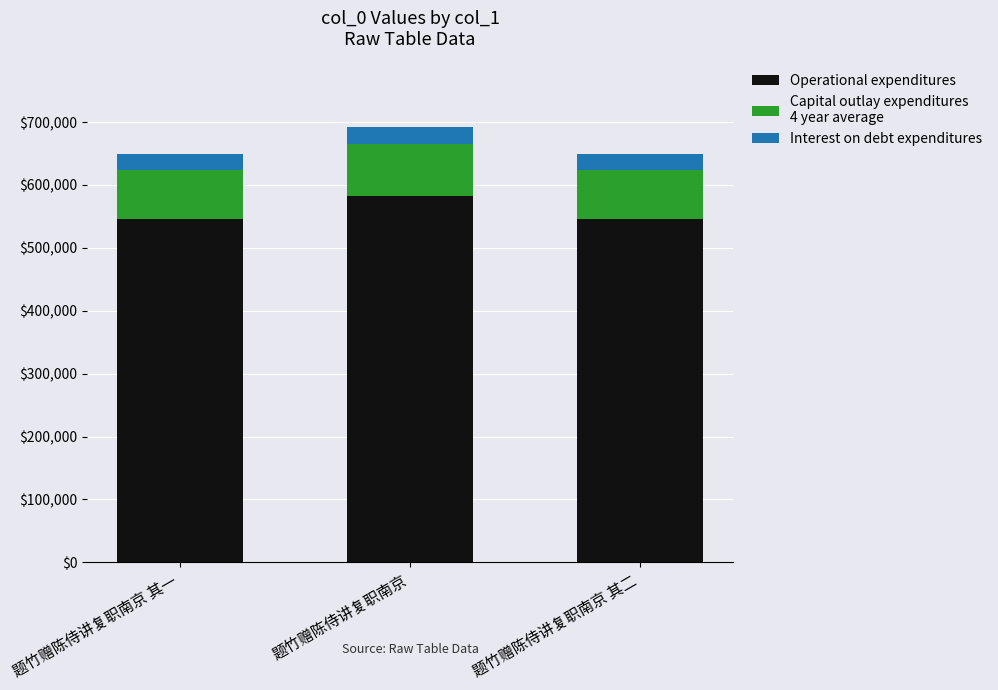

What is the total value across all series at 题竹赠陈侍讲复职南京 其一?

649927